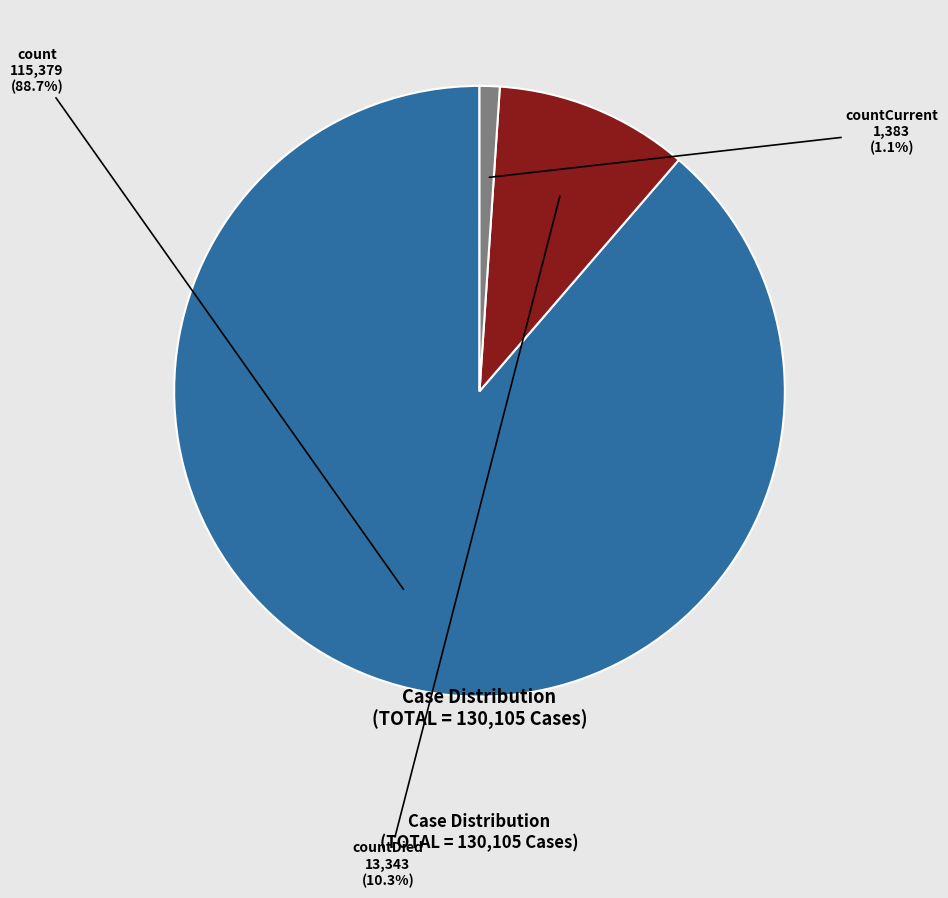

Does any single category account for the majority?

Yes